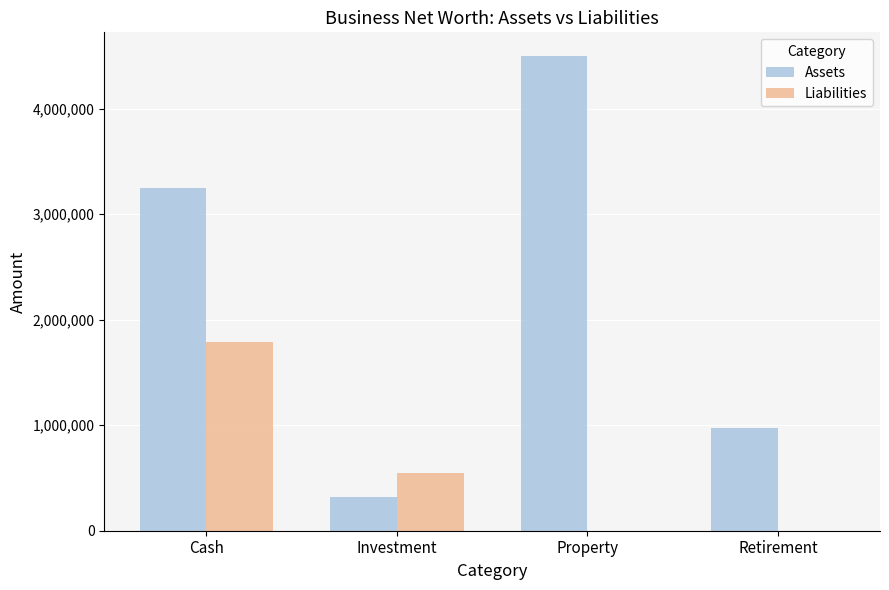

What is the difference between the Assets values at Property and Retirement?

3525000